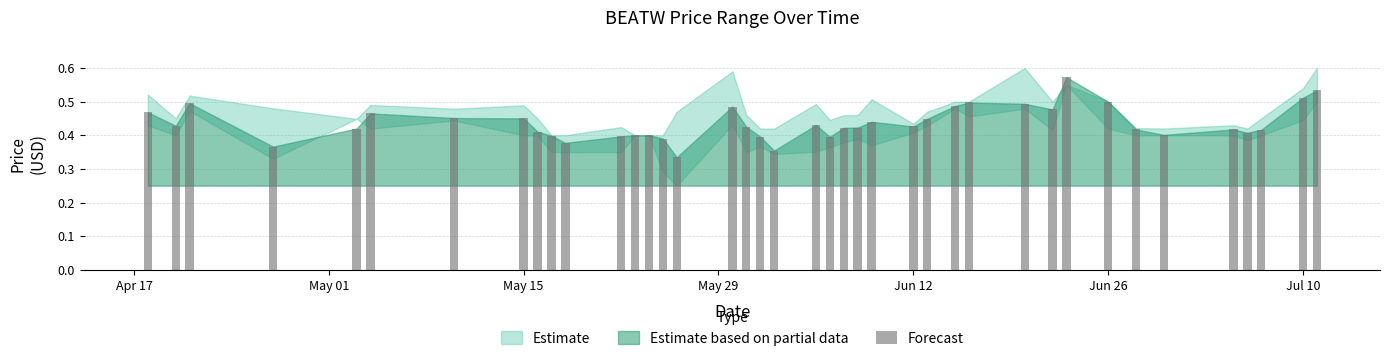

How many values are between 0 and 1?

40